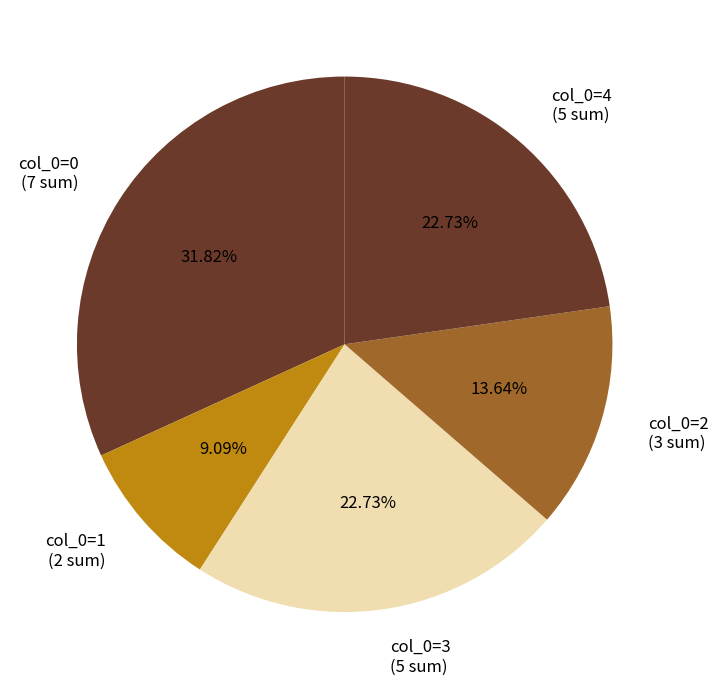

Does col_0=2 (3 sum) account for over 50% of the chart?

No